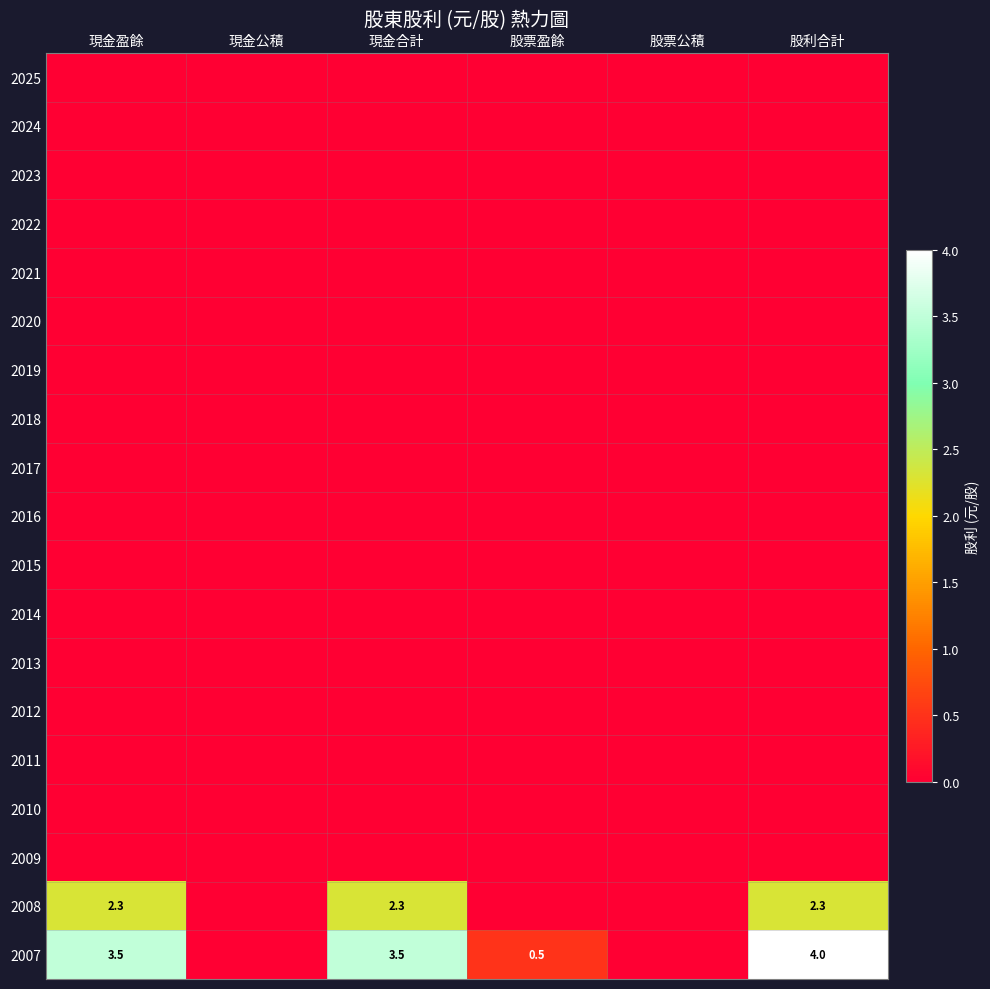

How many data points in 2007 are above 3?

3